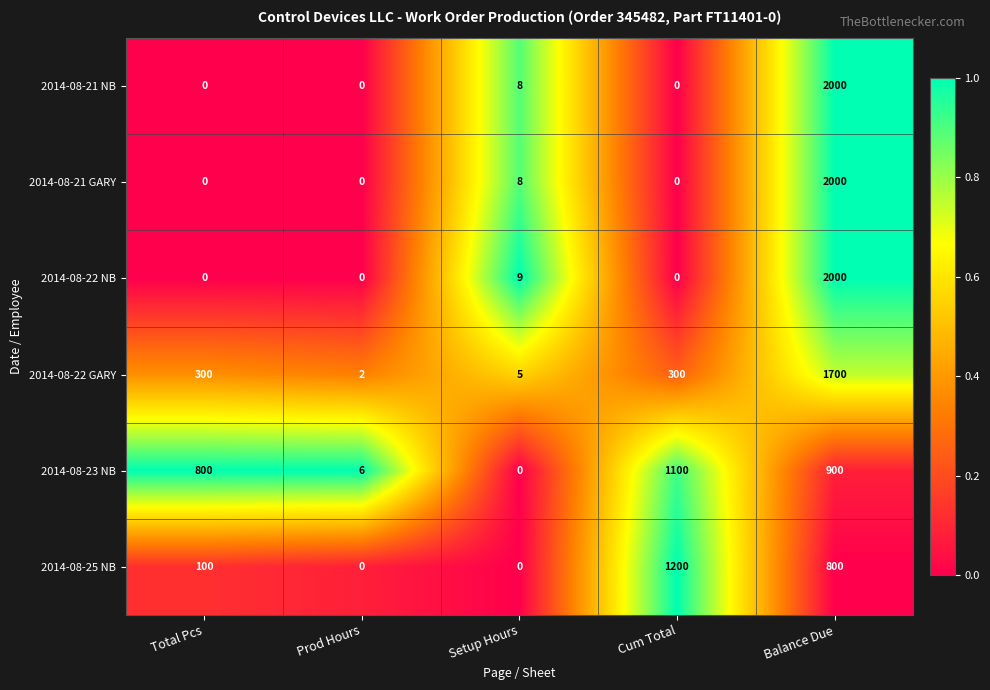

What is the maximum value for 2014-08-25 NB?

1200